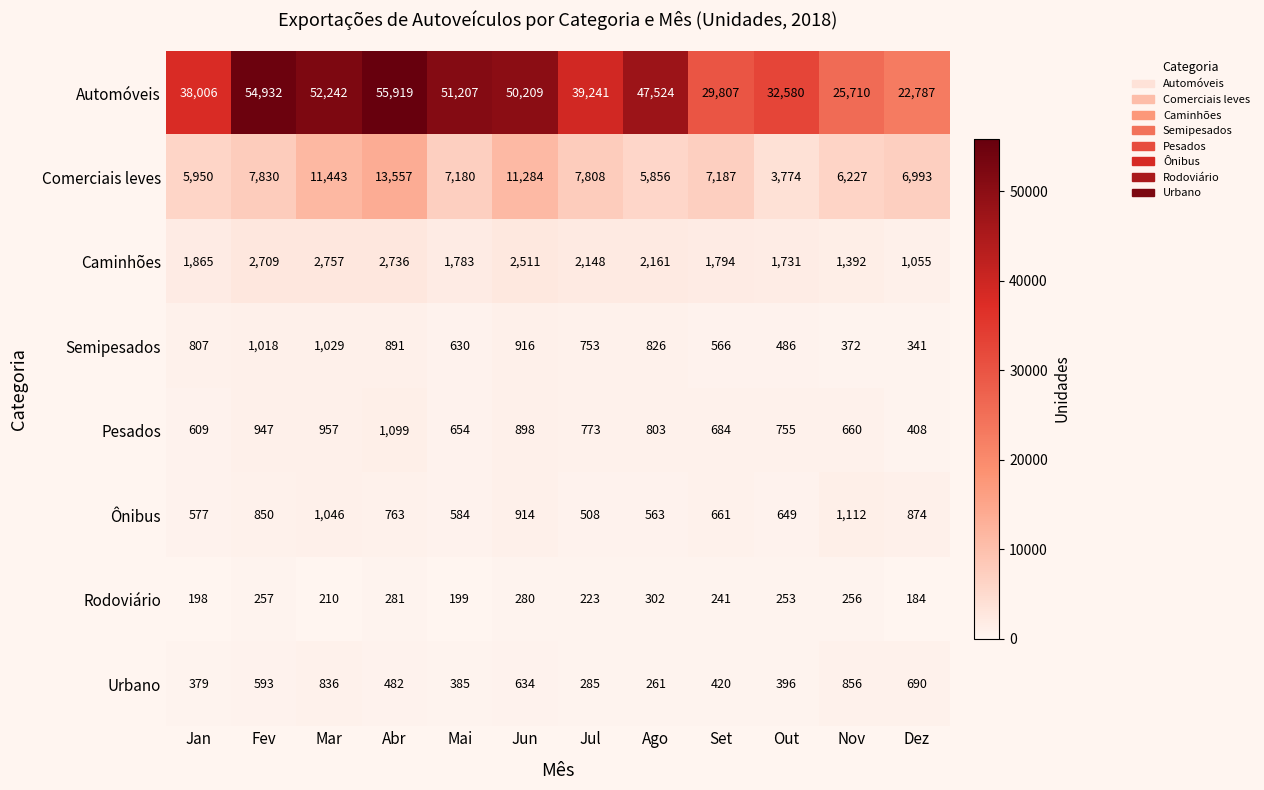

The value of Rodoviário at Dez is 116. True or false?

False